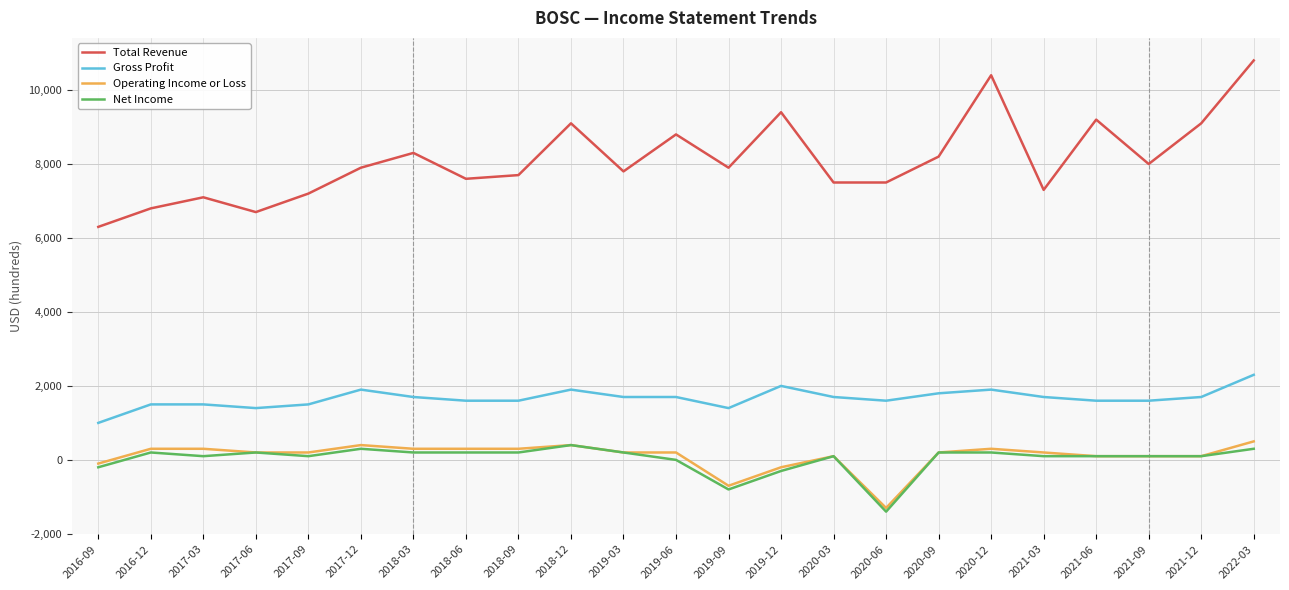

True or false: Total Revenue and Gross Profit intersect in this chart.

False